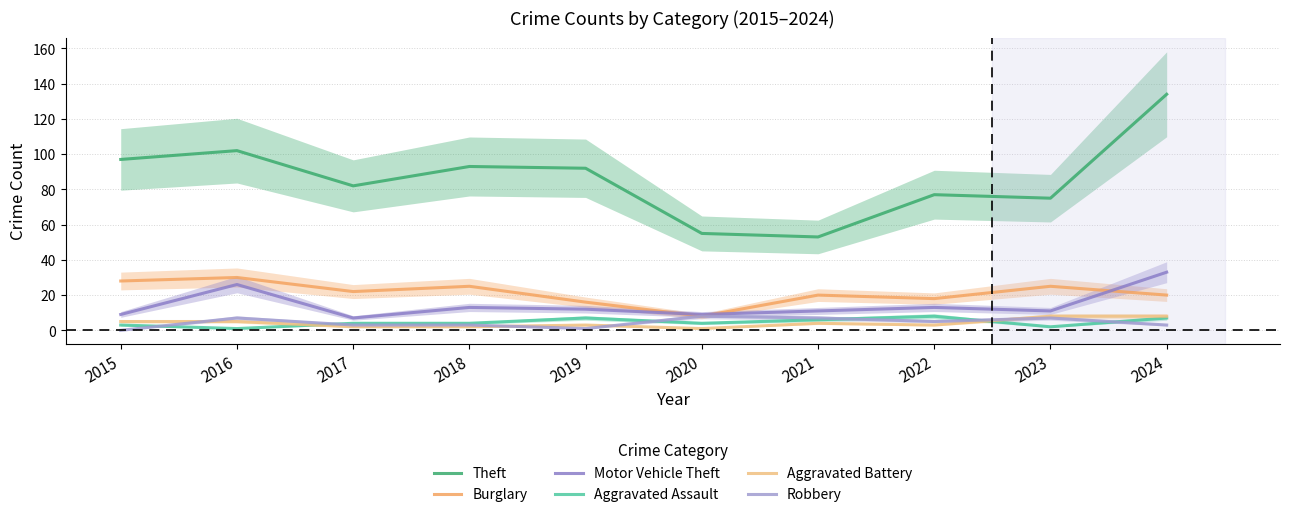

Count the number of categories in the chart.

10